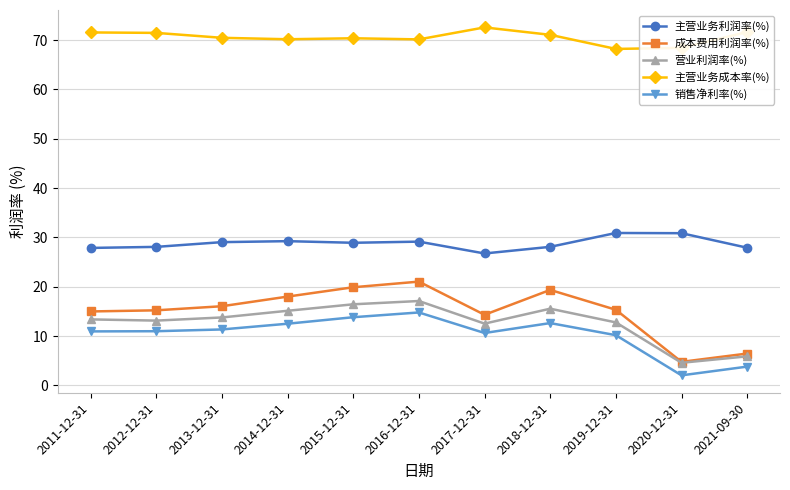

True or false: 成本费用利润率(%) and 销售净利率(%) cross at least once.

False